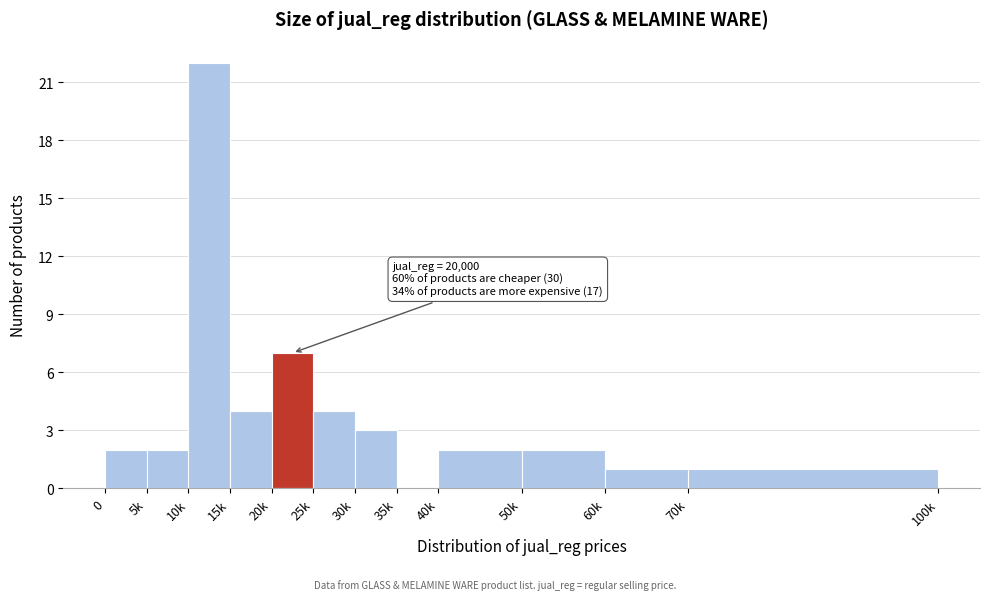

Reading right to left, list all the values displayed in this chart.

70k=1	60k=1	50k=2	40k=2	35k=0	30k=3	25k=4	20k=7	15k=4	10k=22	5k=2	0=2